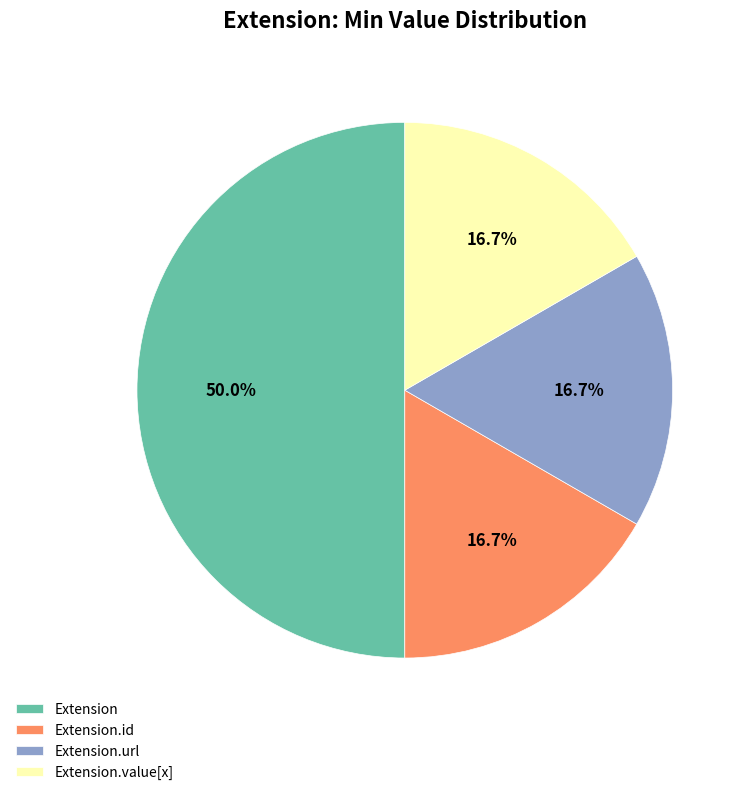

How many segments does this pie chart have?

4